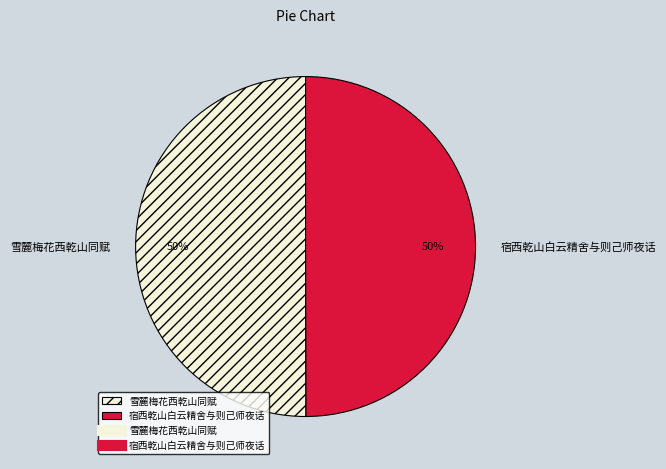

How many slices are in this pie chart?

2